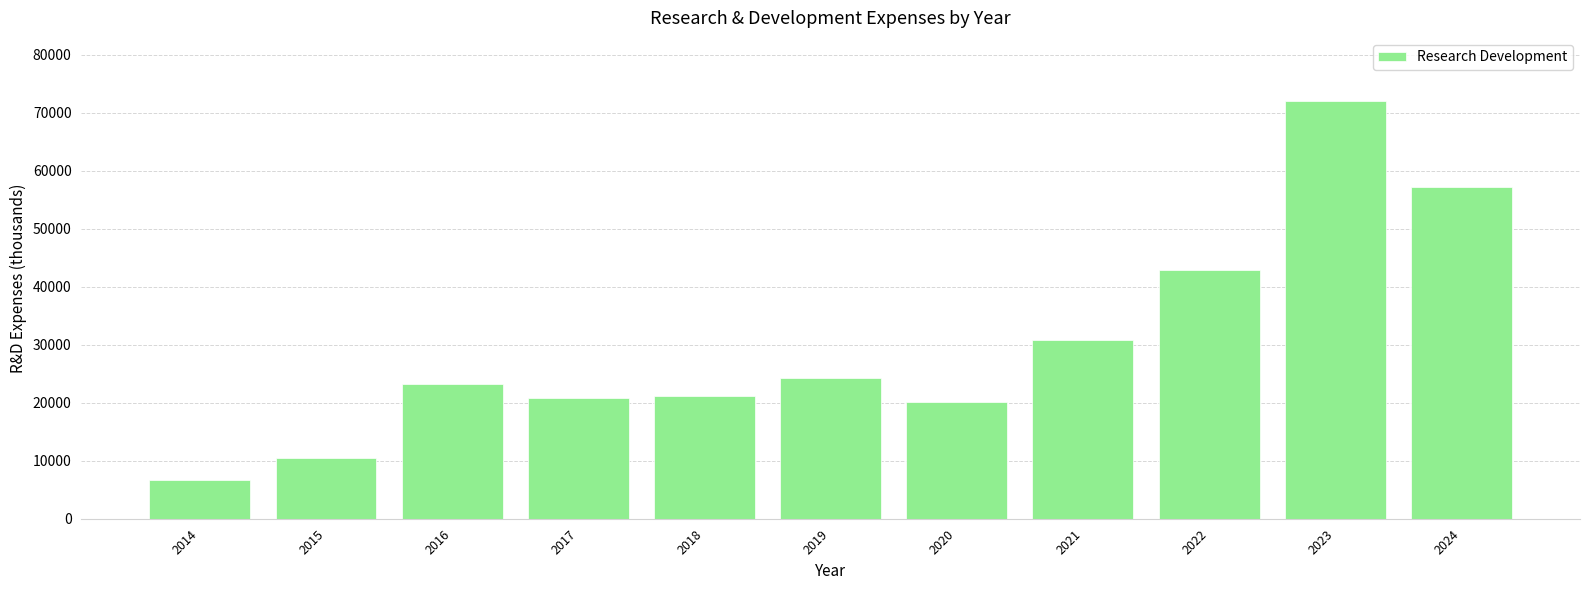

What is the minimum value shown in the chart?

6700